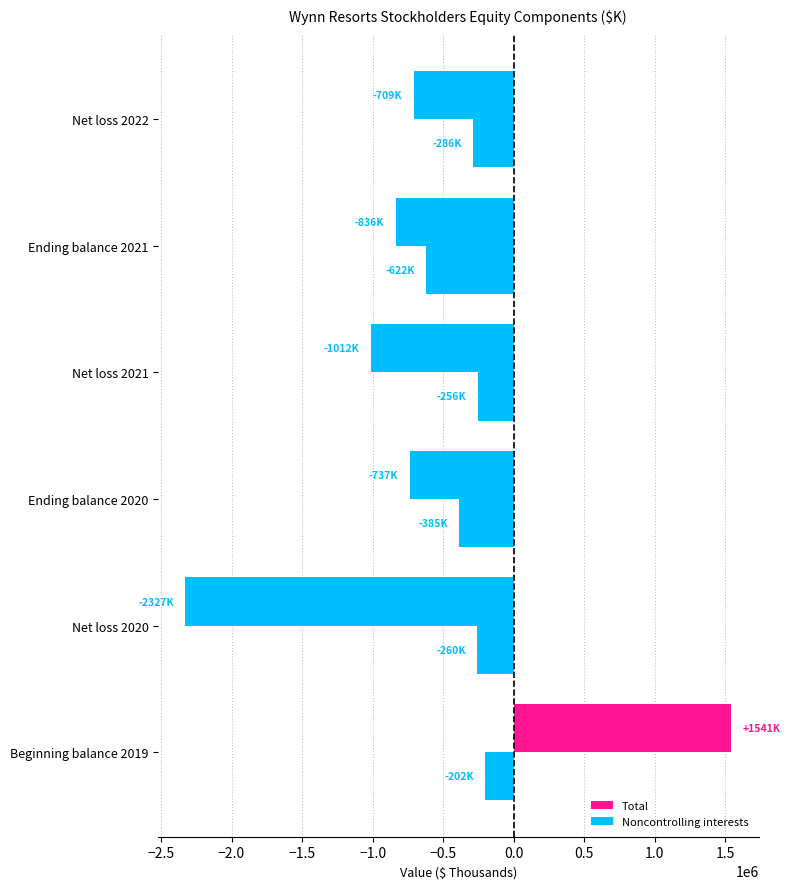

How many categories are shown in the chart?

6